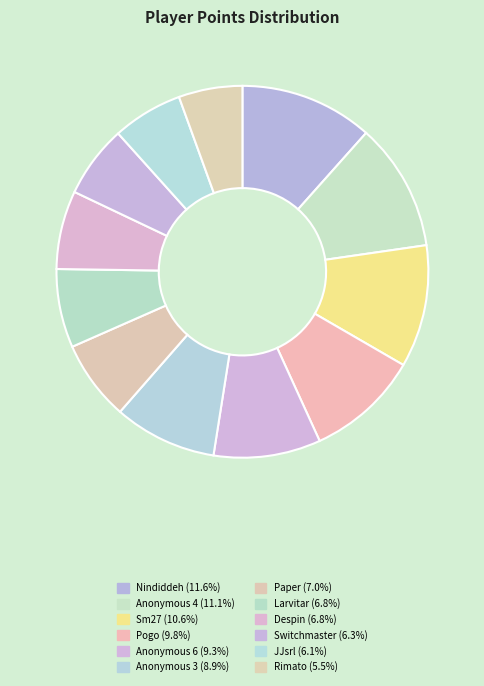

What is the ratio of the value at JJsrl to the value at Anonymous 6?

0.7